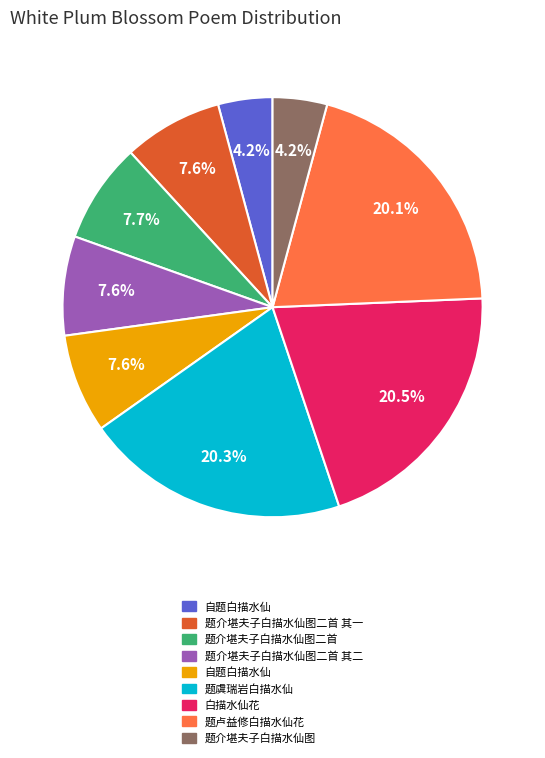

Is there a majority slice in this chart?

No